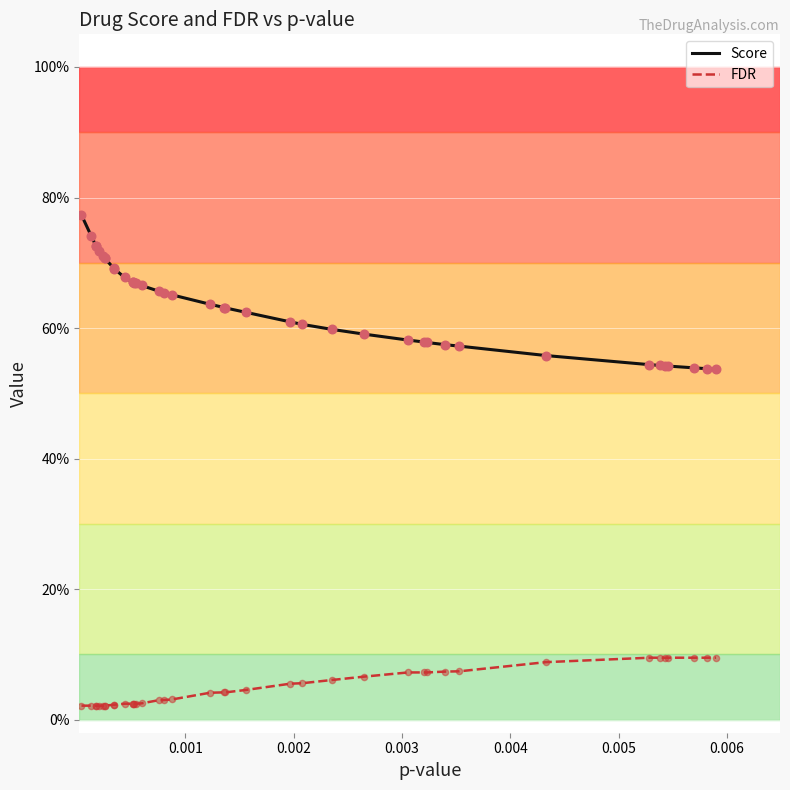

Is this an area chart (filled region under the line)?

No